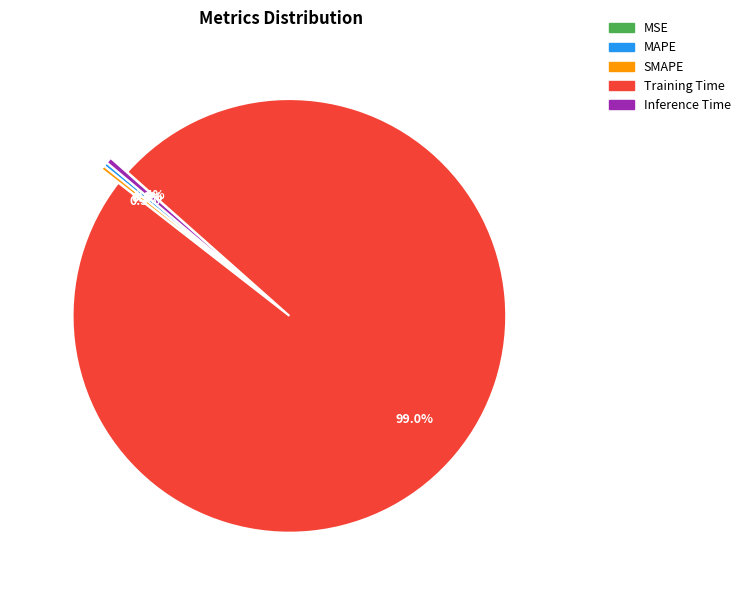

What portion of the pie excludes MAPE?

99.7%